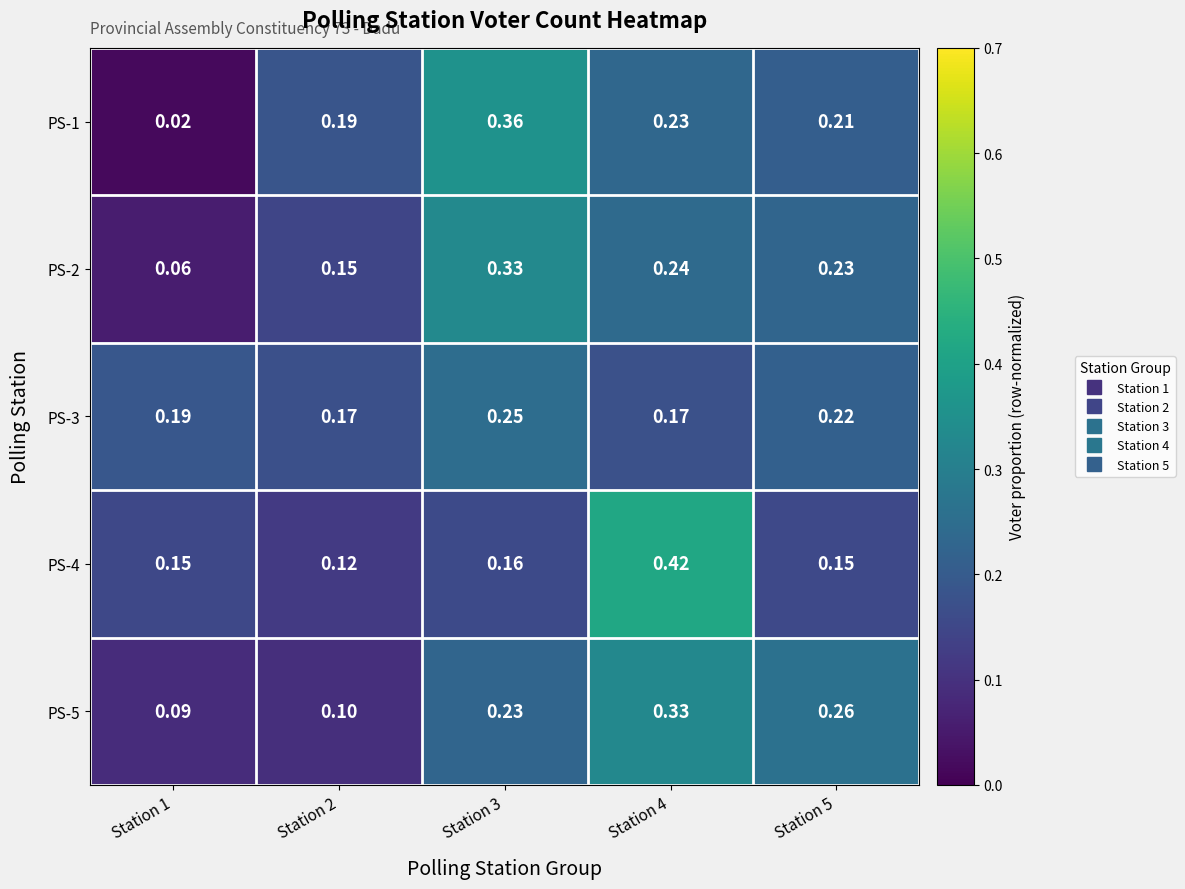

Is the value of PS-4 at Station 5 greater than the value of PS-1 at Station 3?

No